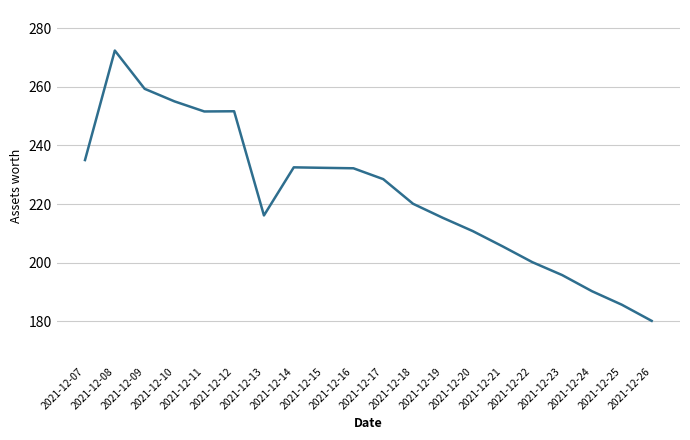

Is it true that the value at 2021-12-07 is 235.0?

True